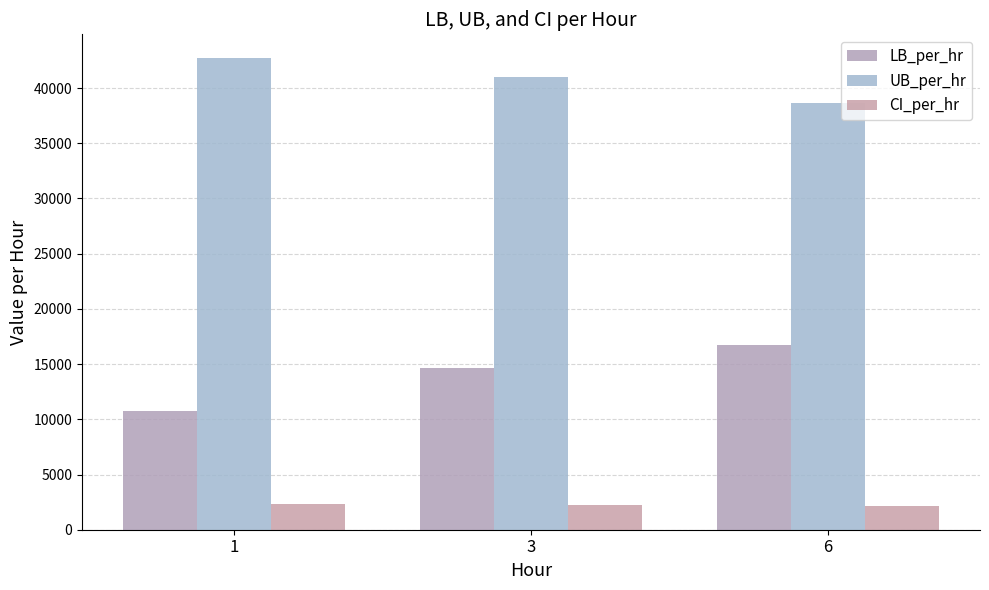

The CI_per_hr series shows 1243.1 at 1. True or false?

False